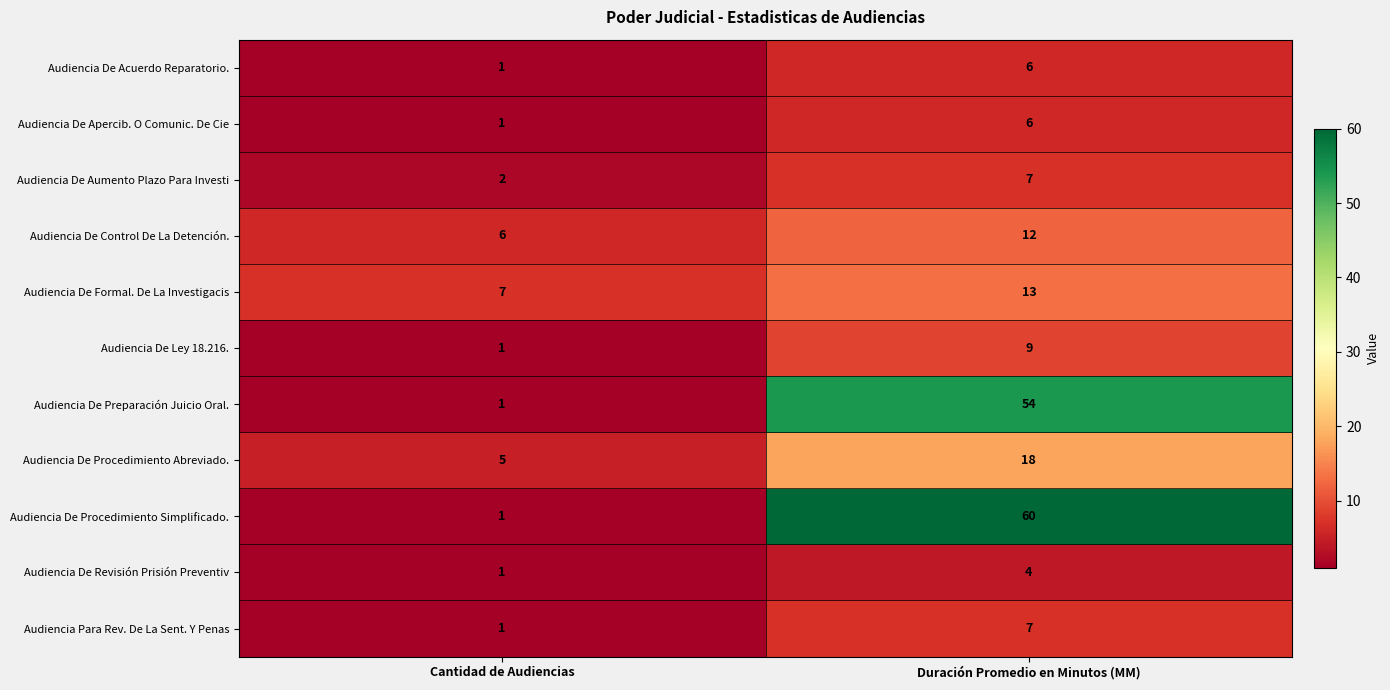

Read the Audiencia De Control De La Detención. value at Duración Promedio en Minutos (MM).

12